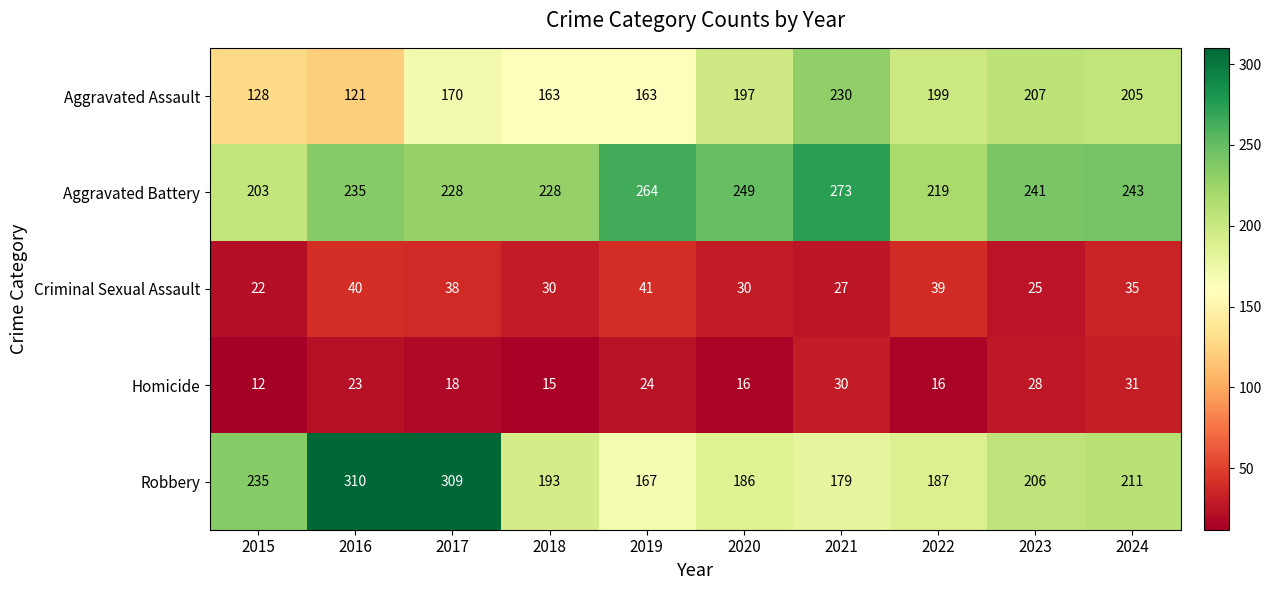

Which category has the highest value in the Criminal Sexual Assault series?

2019